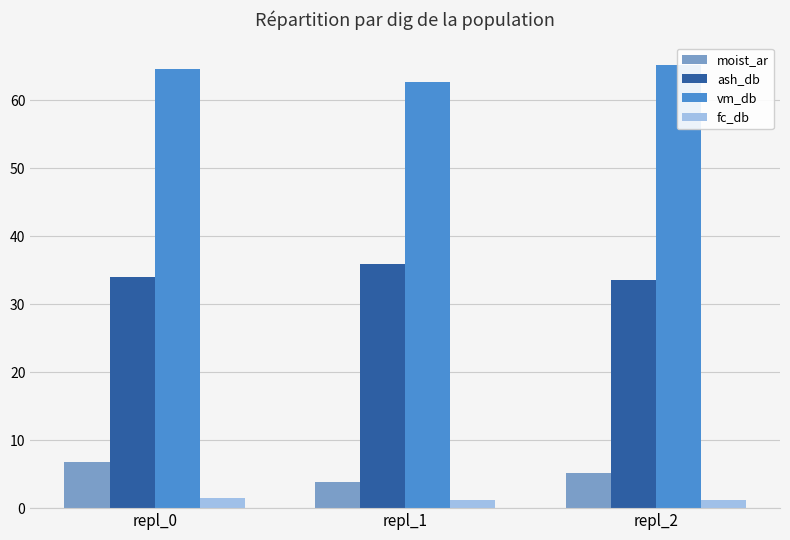

Which series changed the most between repl_0 and repl_1?

moist_ar